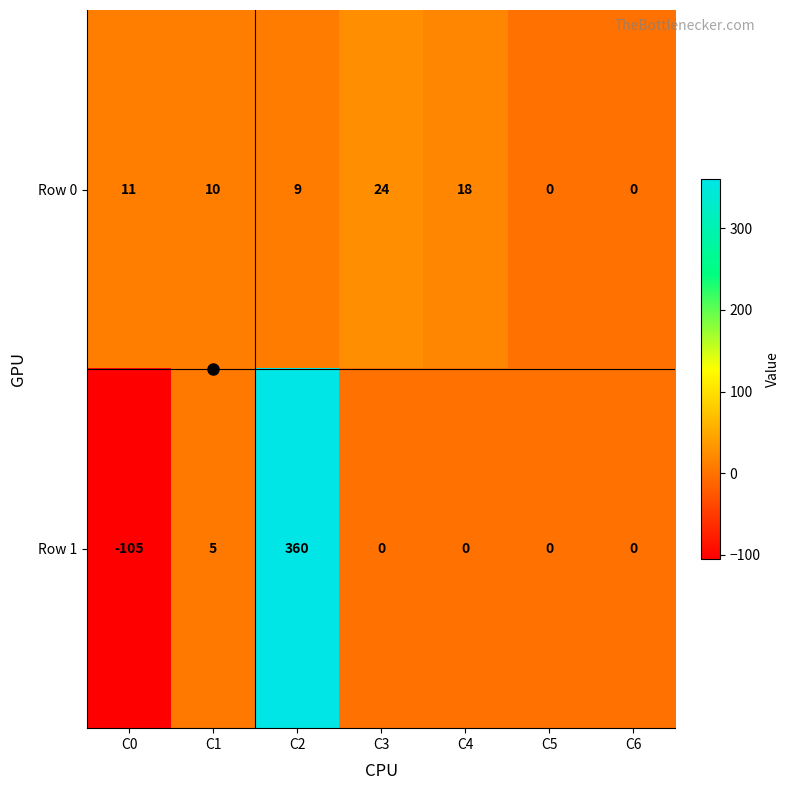

What is the maximum value shown in the chart?

360